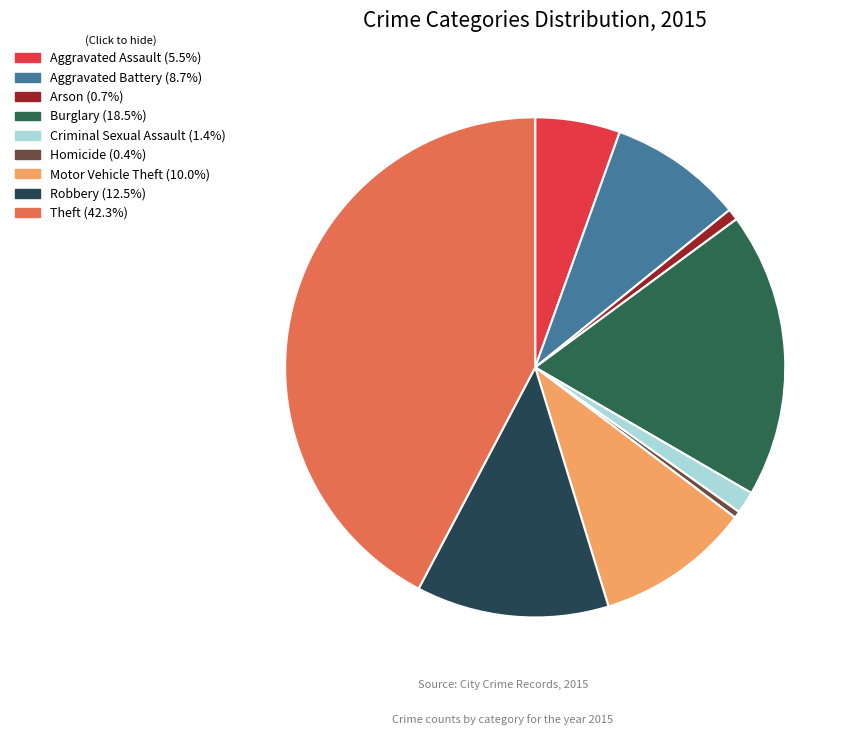

How many segments does this pie chart have?

9